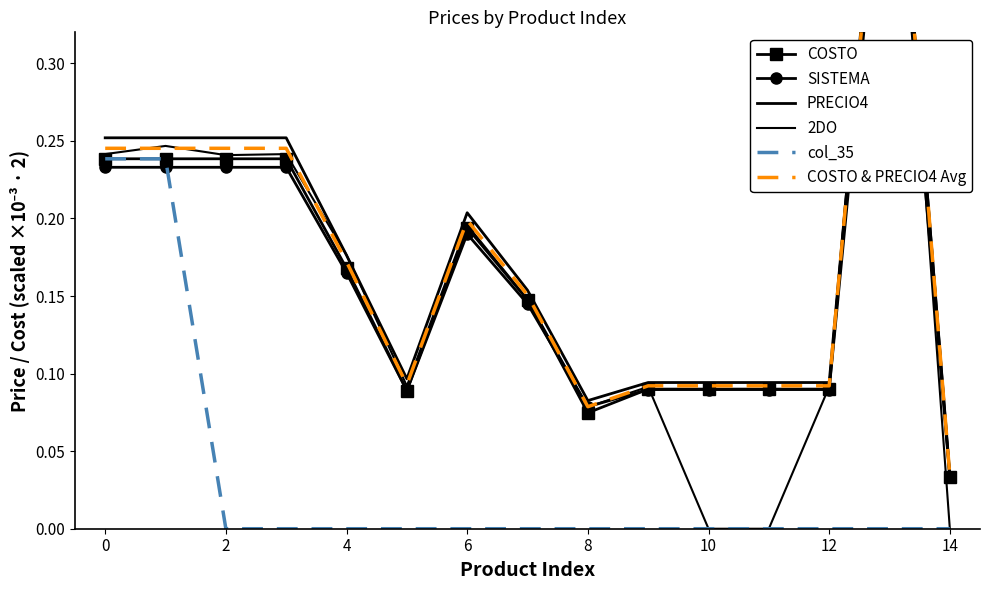

Count the number of categories in the chart.

15